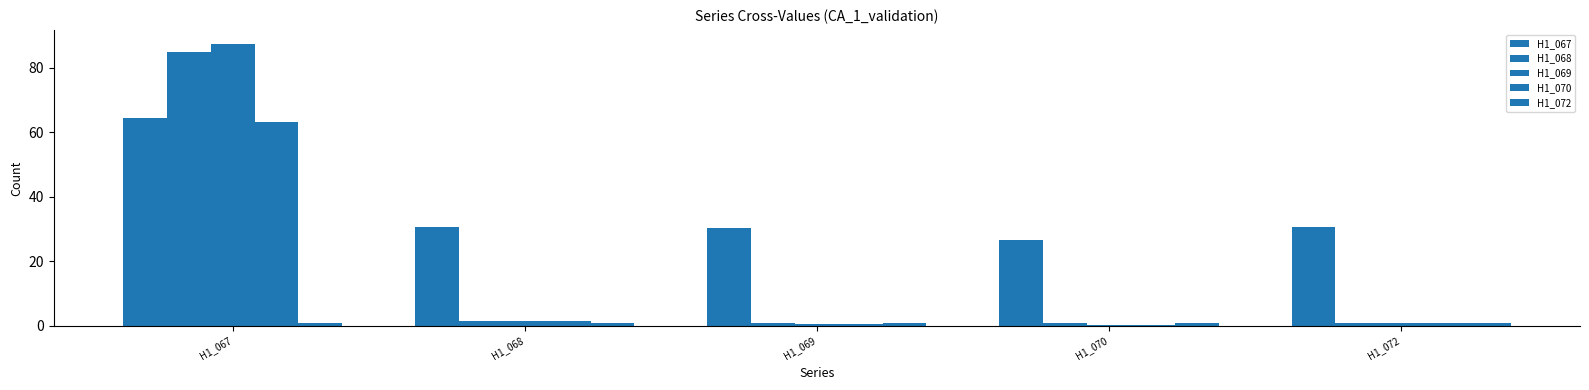

Is the value of H1_068 at H1_067 greater than the value of H1_067 at H1_070?

Yes